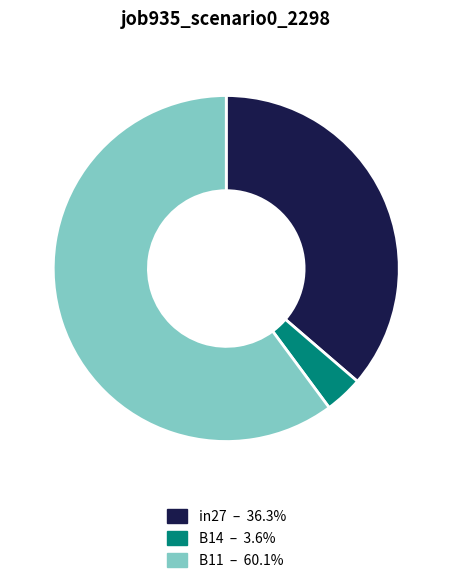

Is there any slice that represents more than half of the pie?

Yes